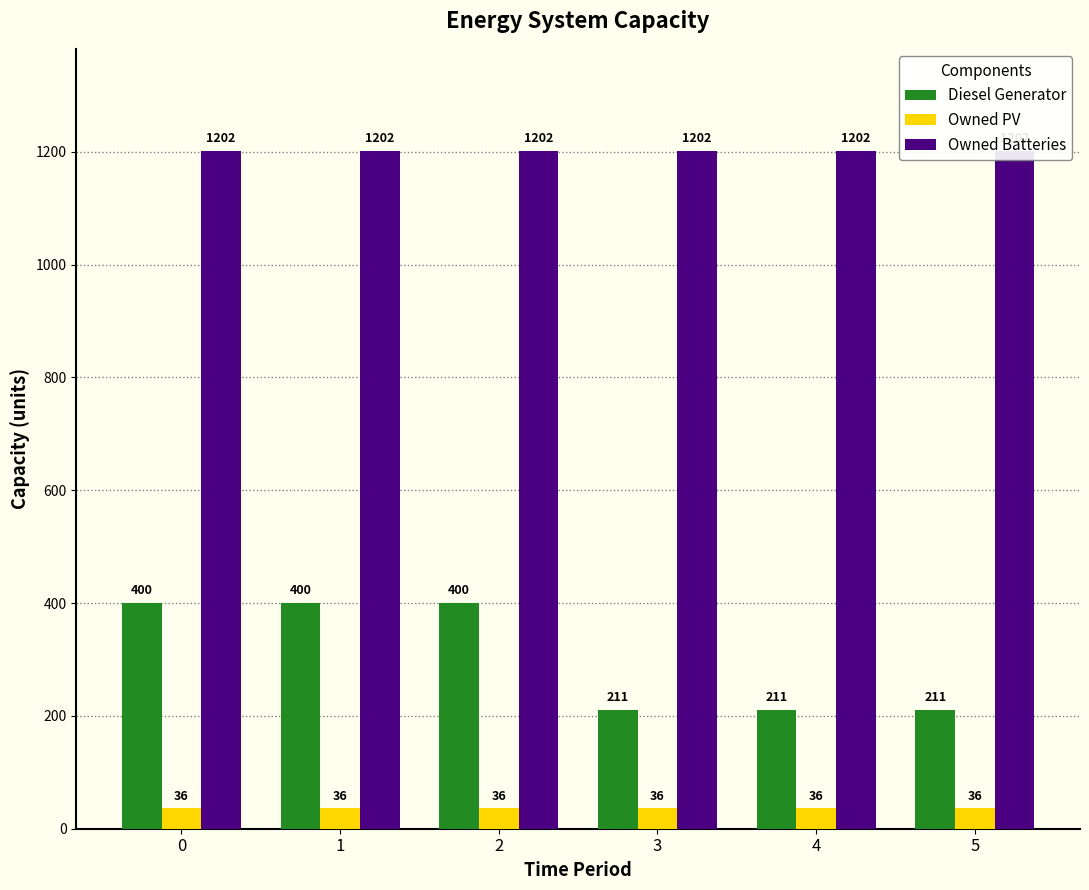

Is the value of Diesel Generator at 5 greater than the value of Owned Batteries at 0?

No